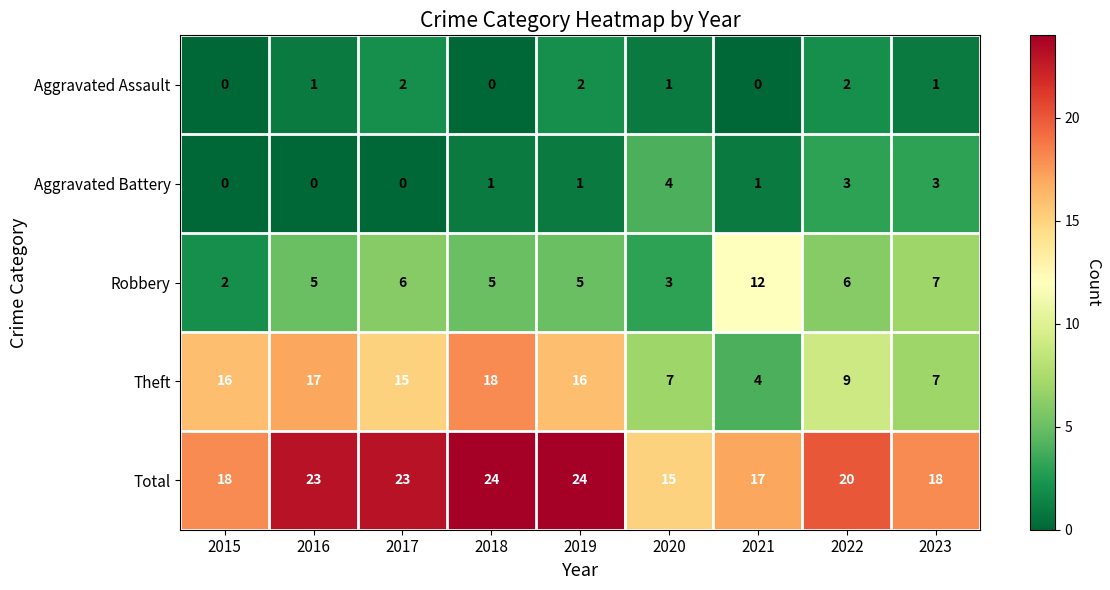

What is the sum of all Theft values?

109